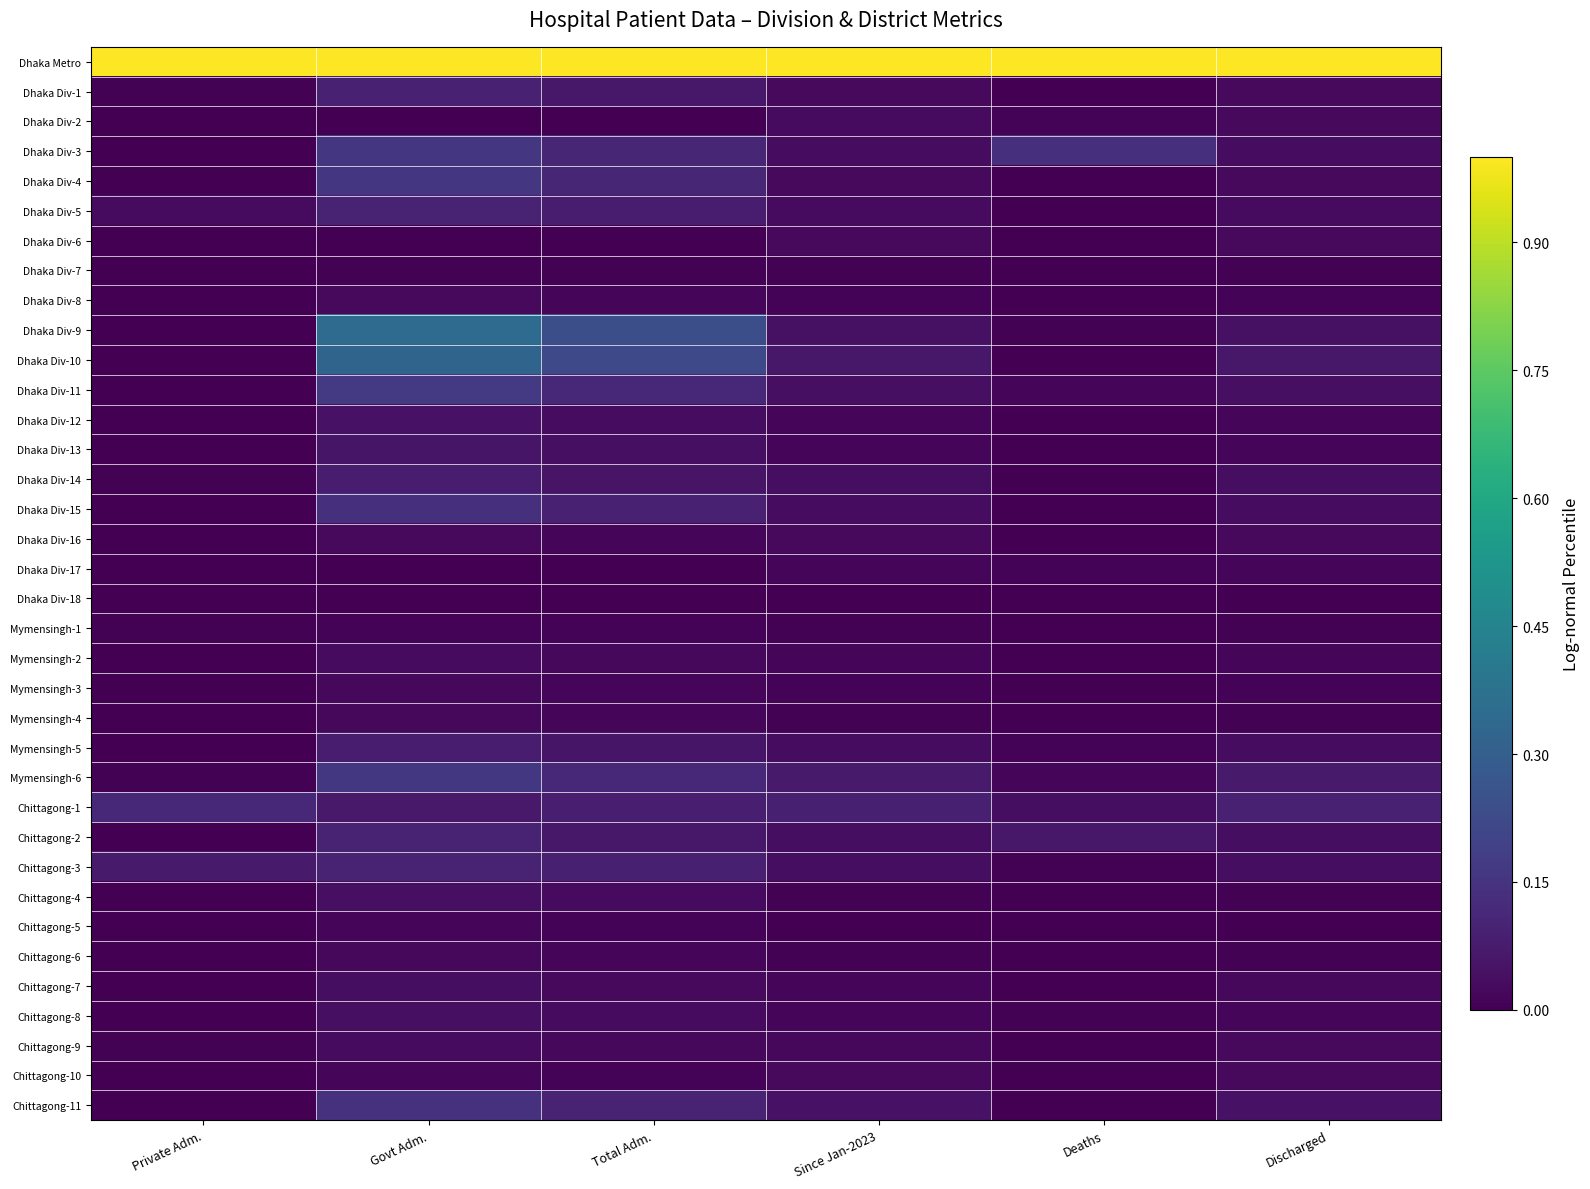

Reading left to right, extract all data points from this chart.

Dhaka Metro: Private Adm.=1.0	Govt Adm.=1.0	Total Adm.=1.0	Since Jan-2023=1.0	Deaths=1.0	Discharged=1.0
Dhaka Div-1: Private Adm.=0.0	Govt Adm.=0.1	Total Adm.=0.1	Since Jan-2023=0.0	Deaths=0.0	Discharged=0.0
Dhaka Div-2: Private Adm.=0.0	Govt Adm.=0.0	Total Adm.=0.0	Since Jan-2023=0.0	Deaths=0.0	Discharged=0.0
Dhaka Div-3: Private Adm.=0.0	Govt Adm.=0.2	Total Adm.=0.1	Since Jan-2023=0.0	Deaths=0.1	Discharged=0.0
Dhaka Div-4: Private Adm.=0.0	Govt Adm.=0.2	Total Adm.=0.1	Since Jan-2023=0.0	Deaths=0.0	Discharged=0.0
Dhaka Div-5: Private Adm.=0.0	Govt Adm.=0.1	Total Adm.=0.1	Since Jan-2023=0.0	Deaths=0.0	Discharged=0.0
Dhaka Div-6: Private Adm.=0.0	Govt Adm.=0.0	Total Adm.=0.0	Since Jan-2023=0.0	Deaths=0.0	Discharged=0.0
Dhaka Div-7: Private Adm.=0.0	Govt Adm.=0.0	Total Adm.=0.0	Since Jan-2023=0.0	Deaths=0.0	Discharged=0.0
Dhaka Div-8: Private Adm.=0.0	Govt Adm.=0.0	Total Adm.=0.0	Since Jan-2023=0.0	Deaths=0.0	Discharged=0.0
Dhaka Div-9: Private Adm.=0.0	Govt Adm.=0.4	Total Adm.=0.2	Since Jan-2023=0.0	Deaths=0.0	Discharged=0.0
Dhaka Div-10: Private Adm.=0.0	Govt Adm.=0.3	Total Adm.=0.2	Since Jan-2023=0.1	Deaths=0.0	Discharged=0.1
Dhaka Div-11: Private Adm.=0.0	Govt Adm.=0.2	Total Adm.=0.1	Since Jan-2023=0.0	Deaths=0.0	Discharged=0.0
Dhaka Div-12: Private Adm.=0.0	Govt Adm.=0.0	Total Adm.=0.0	Since Jan-2023=0.0	Deaths=0.0	Discharged=0.0
Dhaka Div-13: Private Adm.=0.0	Govt Adm.=0.1	Total Adm.=0.0	Since Jan-2023=0.0	Deaths=0.0	Discharged=0.0
Dhaka Div-14: Private Adm.=0.0	Govt Adm.=0.1	Total Adm.=0.1	Since Jan-2023=0.0	Deaths=0.0	Discharged=0.0
Dhaka Div-15: Private Adm.=0.0	Govt Adm.=0.1	Total Adm.=0.1	Since Jan-2023=0.0	Deaths=0.0	Discharged=0.0
Dhaka Div-16: Private Adm.=0.0	Govt Adm.=0.0	Total Adm.=0.0	Since Jan-2023=0.0	Deaths=0.0	Discharged=0.0
Dhaka Div-17: Private Adm.=0.0	Govt Adm.=0.0	Total Adm.=0.0	Since Jan-2023=0.0	Deaths=0.0	Discharged=0.0
Dhaka Div-18: Private Adm.=0.0	Govt Adm.=0.0	Total Adm.=0.0	Since Jan-2023=0.0	Deaths=0.0	Discharged=0.0
Mymensingh-1: Private Adm.=0.0	Govt Adm.=0.0	Total Adm.=0.0	Since Jan-2023=0.0	Deaths=0.0	Discharged=0.0
Mymensingh-2: Private Adm.=0.0	Govt Adm.=0.0	Total Adm.=0.0	Since Jan-2023=0.0	Deaths=0.0	Discharged=0.0
Mymensingh-3: Private Adm.=0.0	Govt Adm.=0.0	Total Adm.=0.0	Since Jan-2023=0.0	Deaths=0.0	Discharged=0.0
Mymensingh-4: Private Adm.=0.0	Govt Adm.=0.0	Total Adm.=0.0	Since Jan-2023=0.0	Deaths=0.0	Discharged=0.0
Mymensingh-5: Private Adm.=0.0	Govt Adm.=0.1	Total Adm.=0.1	Since Jan-2023=0.0	Deaths=0.0	Discharged=0.0
Mymensingh-6: Private Adm.=0.0	Govt Adm.=0.2	Total Adm.=0.1	Since Jan-2023=0.1	Deaths=0.0	Discharged=0.1
Chittagong-1: Private Adm.=0.1	Govt Adm.=0.1	Total Adm.=0.1	Since Jan-2023=0.1	Deaths=0.0	Discharged=0.1
Chittagong-2: Private Adm.=0.0	Govt Adm.=0.1	Total Adm.=0.1	Since Jan-2023=0.0	Deaths=0.1	Discharged=0.0
Chittagong-3: Private Adm.=0.1	Govt Adm.=0.1	Total Adm.=0.1	Since Jan-2023=0.0	Deaths=0.0	Discharged=0.0
Chittagong-4: Private Adm.=0.0	Govt Adm.=0.0	Total Adm.=0.0	Since Jan-2023=0.0	Deaths=0.0	Discharged=0.0
Chittagong-5: Private Adm.=0.0	Govt Adm.=0.0	Total Adm.=0.0	Since Jan-2023=0.0	Deaths=0.0	Discharged=0.0
Chittagong-6: Private Adm.=0.0	Govt Adm.=0.0	Total Adm.=0.0	Since Jan-2023=0.0	Deaths=0.0	Discharged=0.0
Chittagong-7: Private Adm.=0.0	Govt Adm.=0.0	Total Adm.=0.0	Since Jan-2023=0.0	Deaths=0.0	Discharged=0.0
Chittagong-8: Private Adm.=0.0	Govt Adm.=0.0	Total Adm.=0.0	Since Jan-2023=0.0	Deaths=0.0	Discharged=0.0
Chittagong-9: Private Adm.=0.0	Govt Adm.=0.0	Total Adm.=0.0	Since Jan-2023=0.0	Deaths=0.0	Discharged=0.0
Chittagong-10: Private Adm.=0.0	Govt Adm.=0.0	Total Adm.=0.0	Since Jan-2023=0.0	Deaths=0.0	Discharged=0.0
Chittagong-11: Private Adm.=0.0	Govt Adm.=0.1	Total Adm.=0.1	Since Jan-2023=0.0	Deaths=0.0	Discharged=0.0